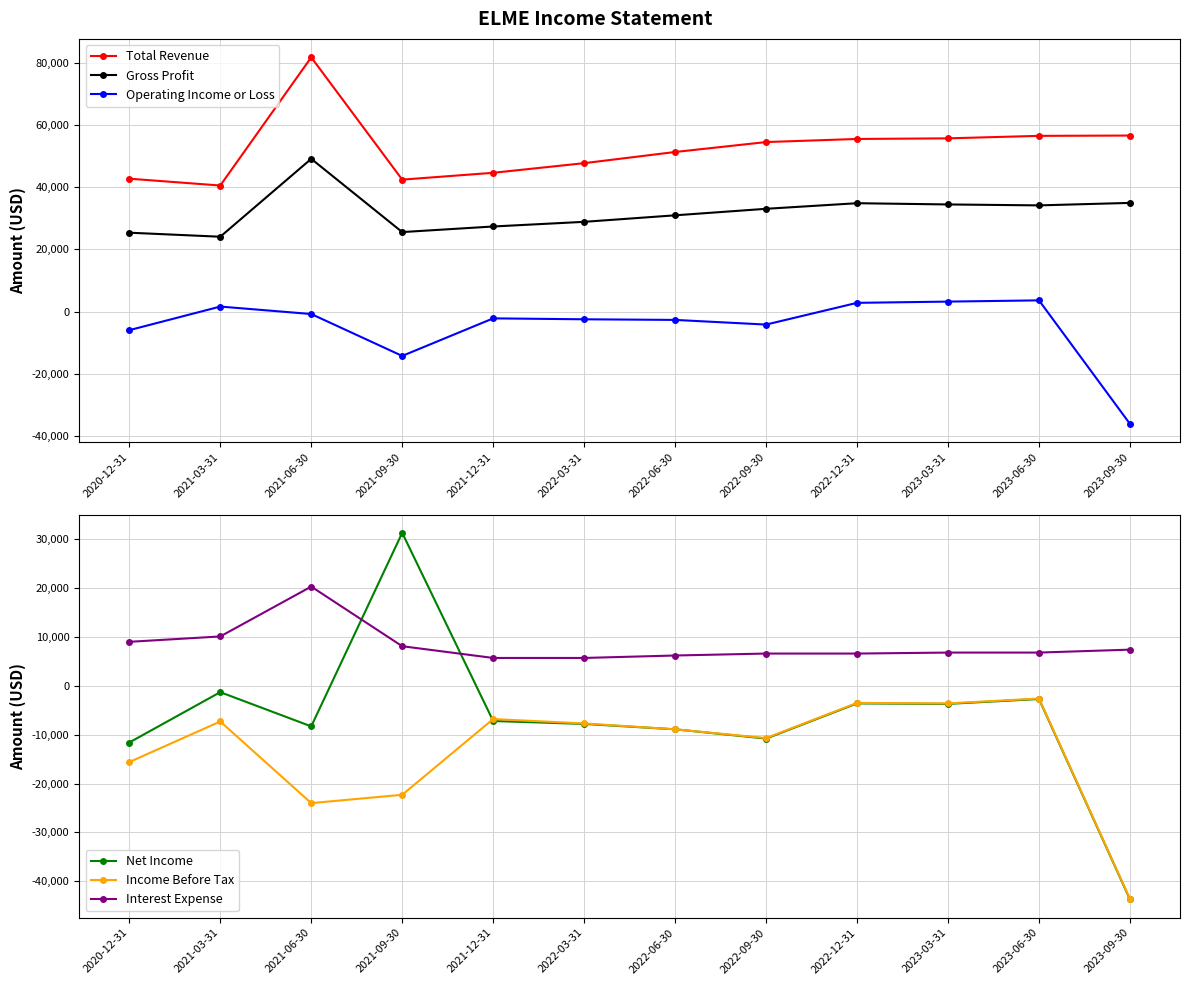

Count the number of categories in the chart.

12